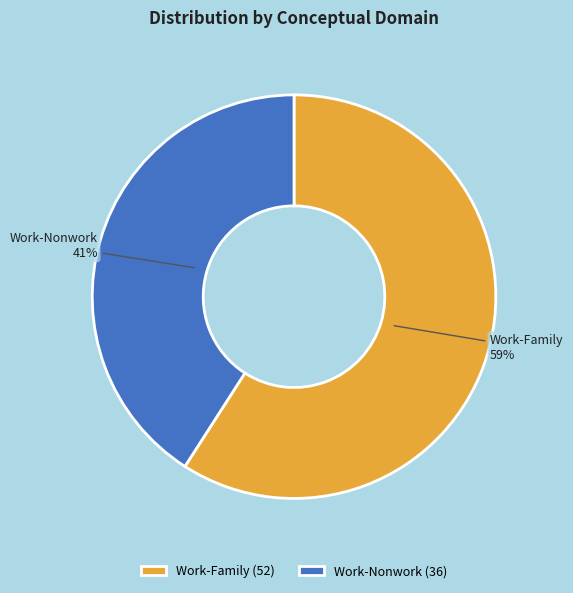

Is the sum of Work-Family and Work-Nonwork greater than half?

Yes